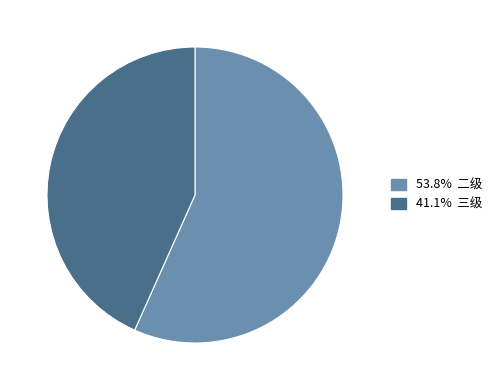

Does any single category account for the majority?

Yes